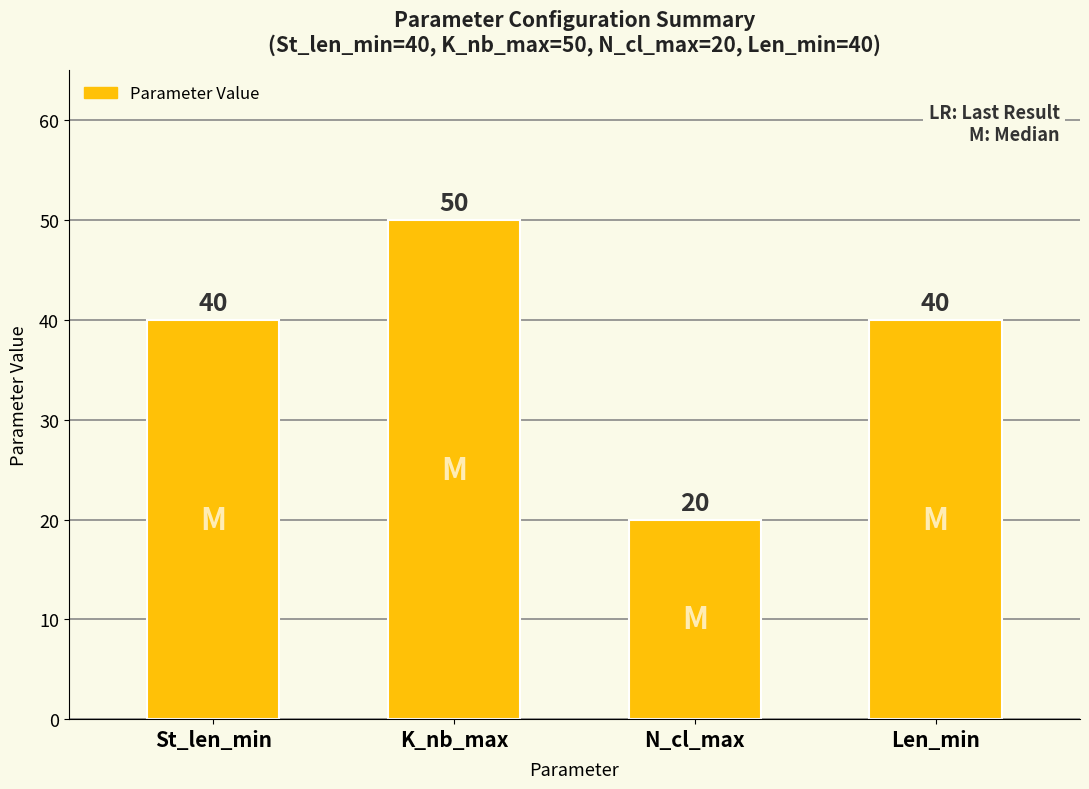

Which label corresponds to the largest value in the chart?

K_nb_max